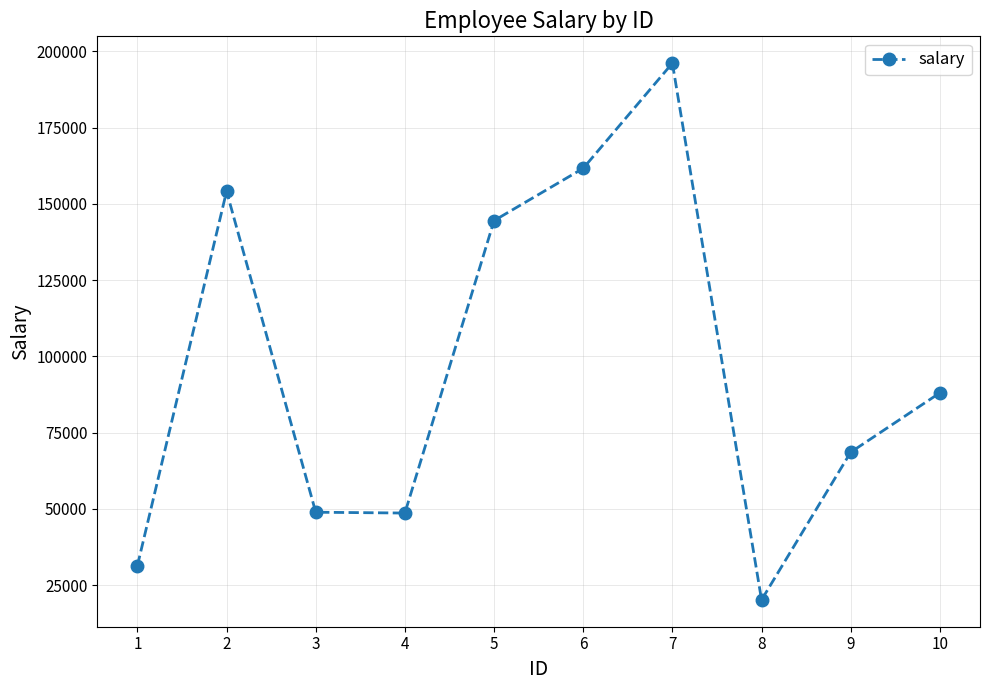

True or false: the data has more than 0 interior local peaks.

True